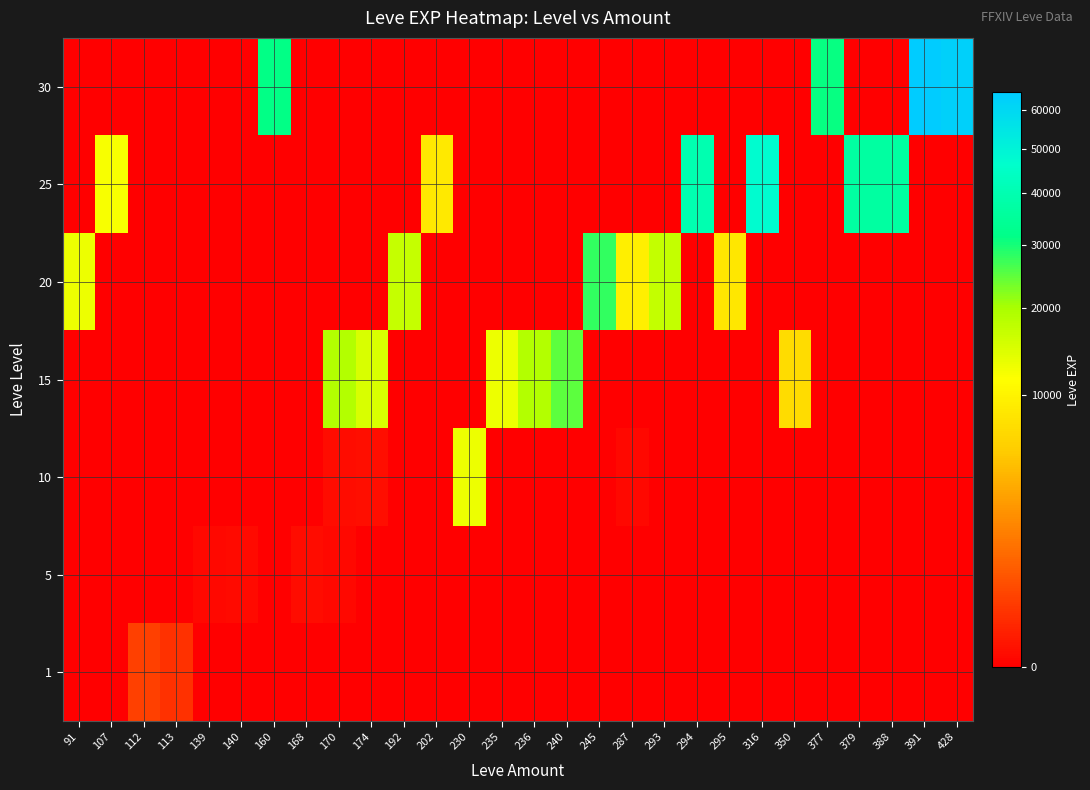

Reading left to right, extract all data points from this chart.

row_0: 0.0	0.0	315.5	158.2	0.0	0.0	0.0	0.0	0.0	0.0	0.0	0.0	0.0	0.0	0.0	0.0	0.0	0.0	0.0	0.0	0.0	0.0	0.0	0.0	0.0	0.0	0.0	0.0
row_1: 0.0	0.0	0.0	0.0	2.5	4.5	0.0	6.0	2.0	0.0	0.0	0.0	0.0	0.0	0.0	0.0	0.0	0.0	0.0	0.0	0.0	0.0	0.0	0.0	0.0	0.0	0.0	0.0
row_2: 0.0	0.0	0.0	0.0	0.0	0.0	0.0	0.0	6.7	9.0	0.0	0.0	13090.0	0.0	0.0	0.0	0.0	3.0	0.0	0.0	0.0	0.0	0.0	0.0	0.0	0.0	0.0	0.0
row_3: 0.0	0.0	0.0	0.0	0.0	0.0	0.0	0.0	18910.0	14920.0	0.0	0.0	0.0	13040.0	18910.0	24790.0	0.0	0.0	0.0	0.0	0.0	0.0	7170.0	0.0	0.0	0.0	0.0	0.0
row_4: 12960.0	0.0	0.0	0.0	0.0	0.0	0.0	0.0	0.0	0.0	16800.0	0.0	0.0	0.0	0.0	0.0	28010.0	9540.0	17120.0	0.0	8570.0	0.0	0.0	0.0	0.0	0.0	0.0	0.0
row_5: 0.0	12000.0	0.0	0.0	0.0	0.0	0.0	0.0	0.0	0.0	0.0	8660.0	0.0	0.0	0.0	0.0	0.0	0.0	0.0	39990.0	0.0	47200.0	0.0	0.0	36390.0	36390.0	0.0	0.0
row_6: 0.0	0.0	0.0	0.0	0.0	0.0	31330.0	0.0	0.0	0.0	0.0	0.0	0.0	0.0	0.0	0.0	0.0	0.0	0.0	0.0	0.0	0.0	0.0	31070.0	0.0	0.0	64910.0	62560.0